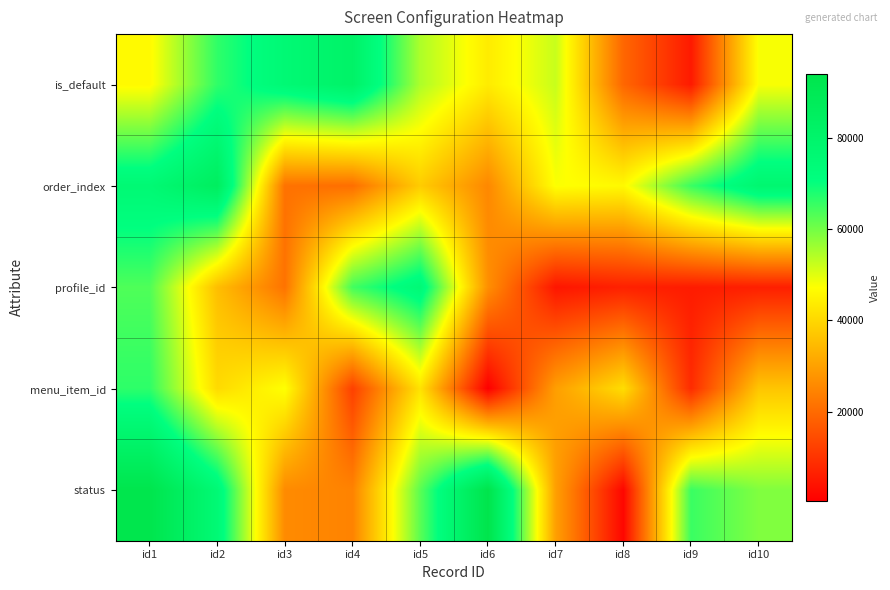

At how many categories does at least one series exceed 11433?

10